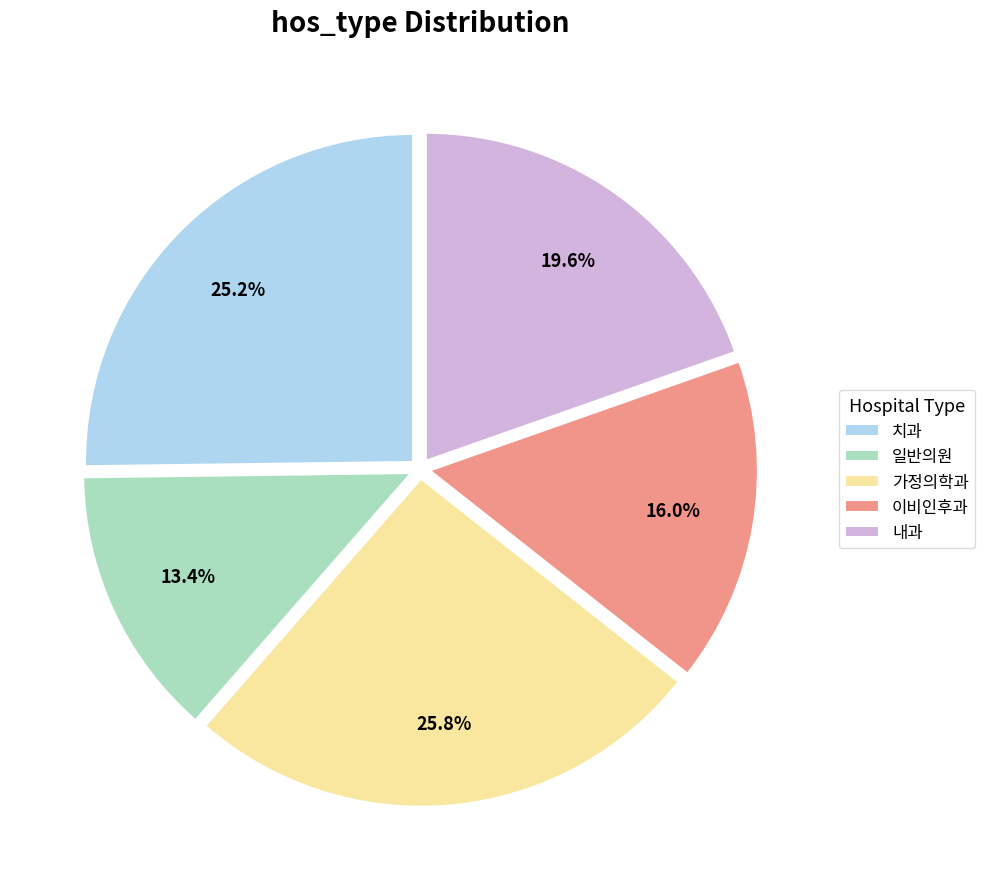

Does any single category account for the majority?

No